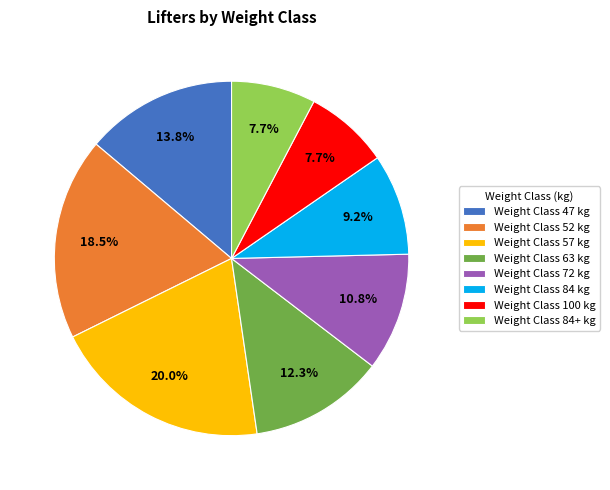

Is the sum of Weight Class 63 kg and Weight Class 84 kg greater than half?

No